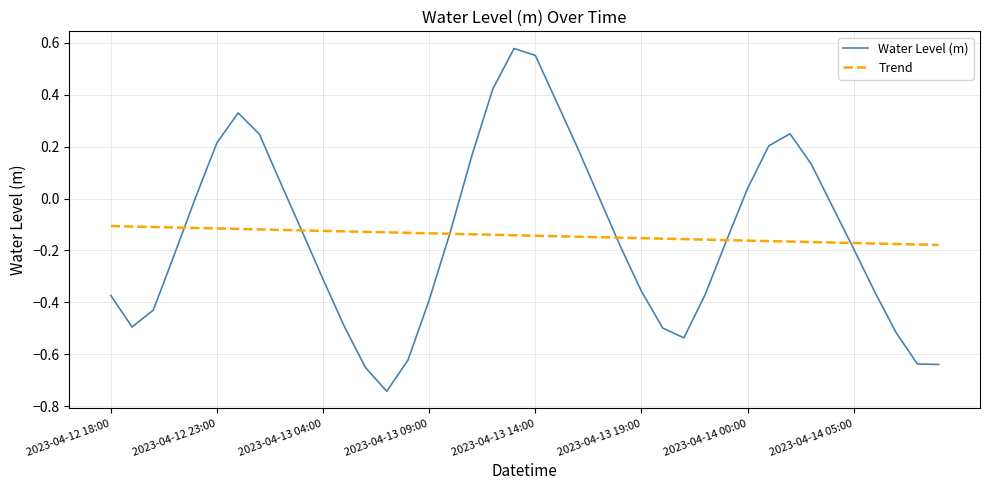

After their last crossing, which series has the higher values: Water Level (m) or Trend?

Trend